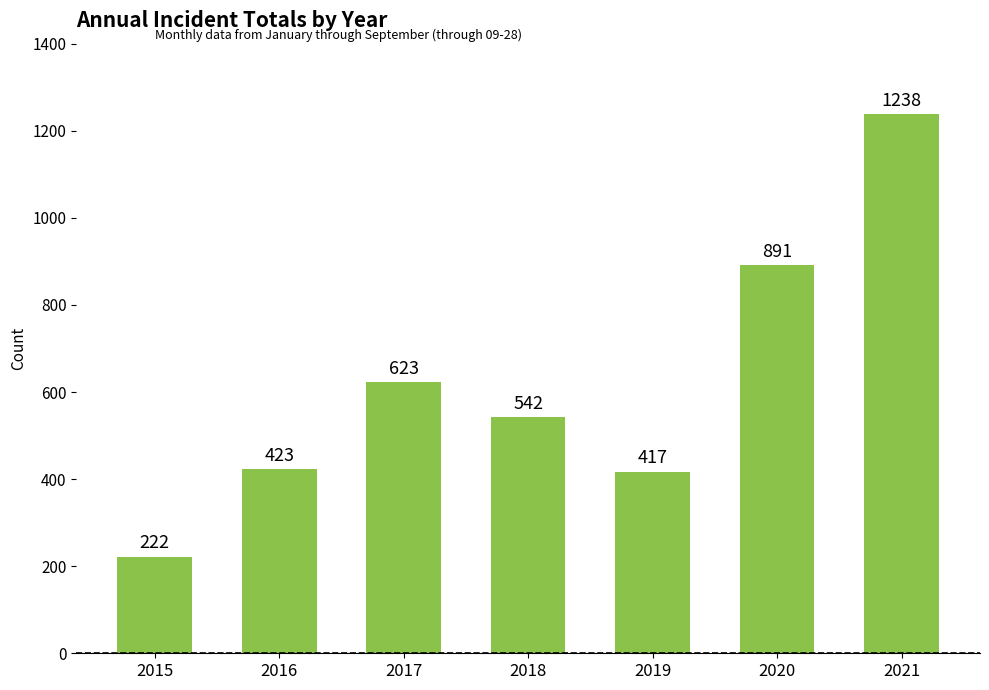

What is the change in value from 2015 to 2019?

+195